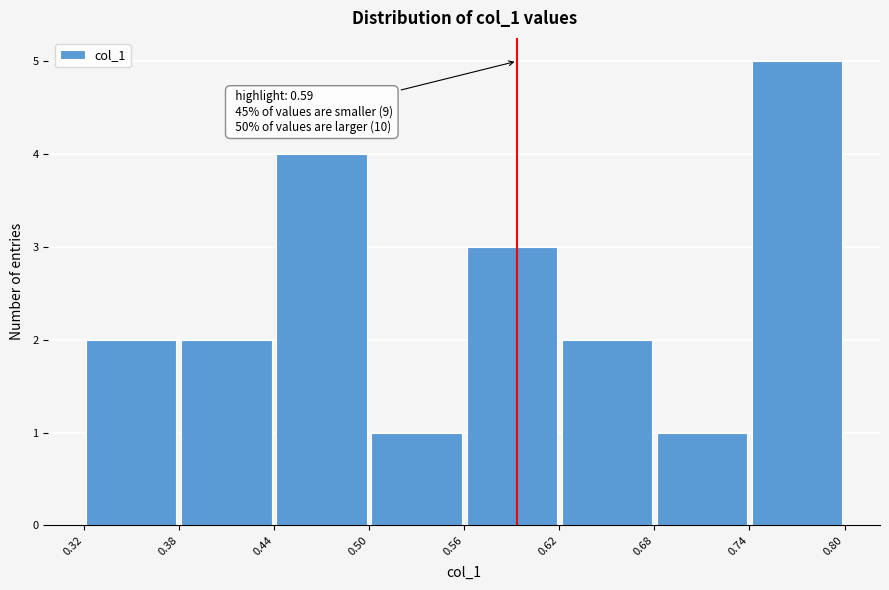

Over which range of the x-axis is the bar tallest?

0.74 to 0.80